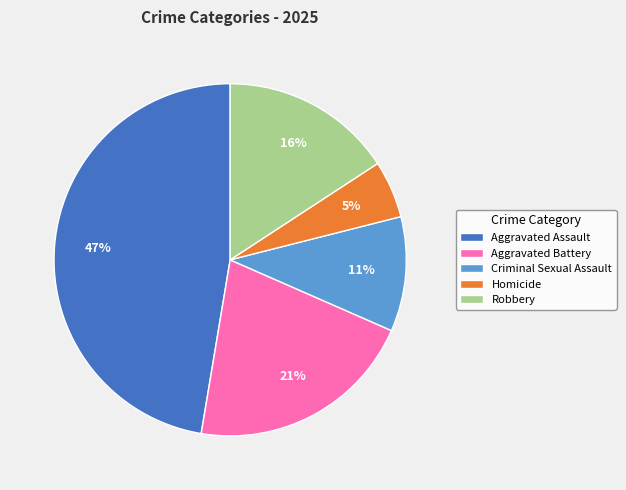

Does any single category account for the majority?

No